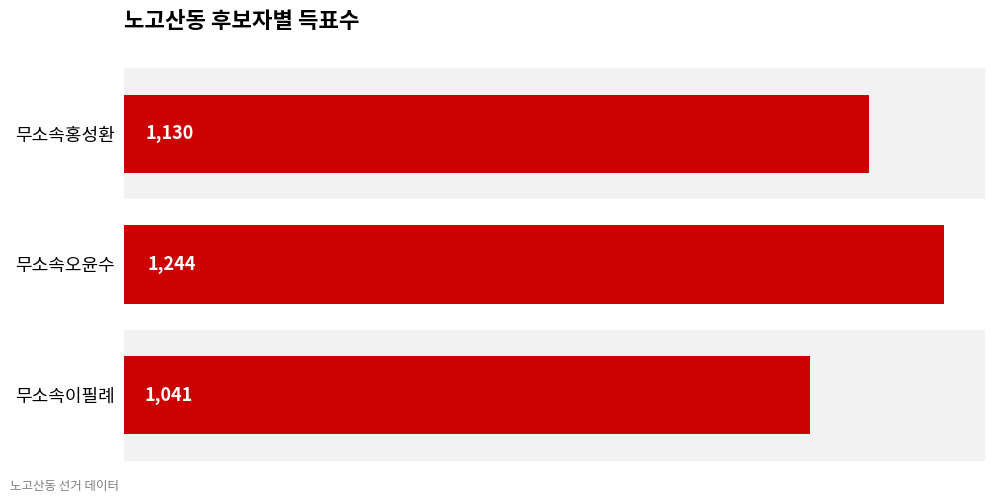

Reading bottom to top, transcribe all the data shown in this chart.

무소속이필례=1041	무소속오윤수=1244	무소속홍성환=1130